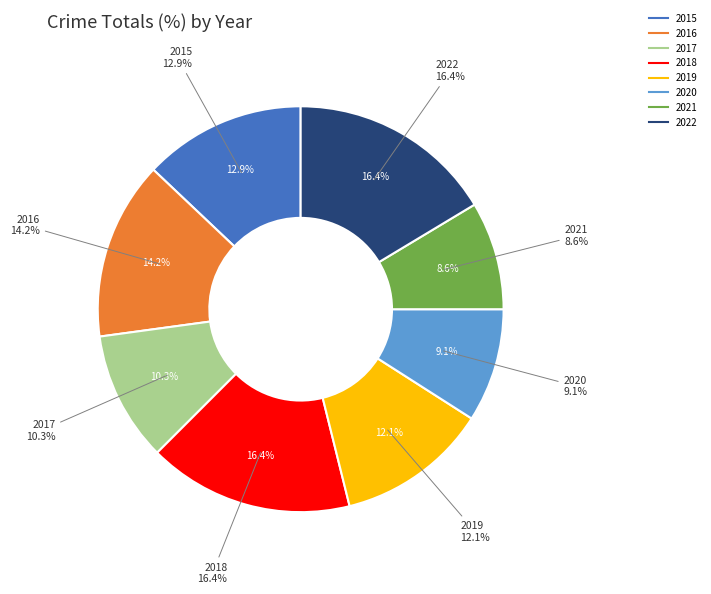

What percentage is NOT represented by 2022?

83.6%